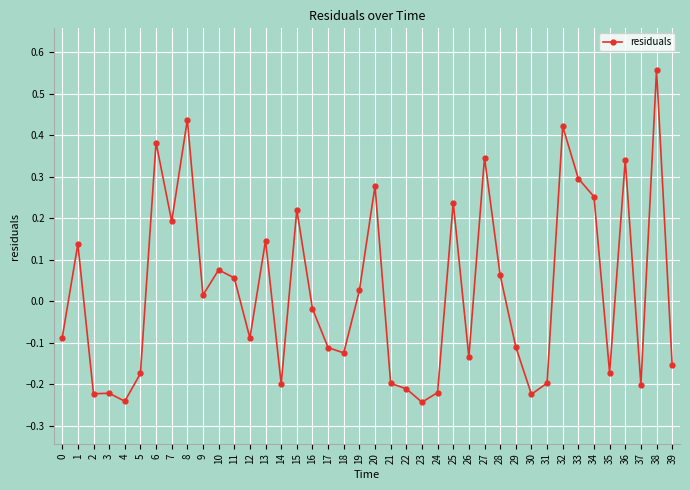

True or false: the data shows 0.1 at 0.

False